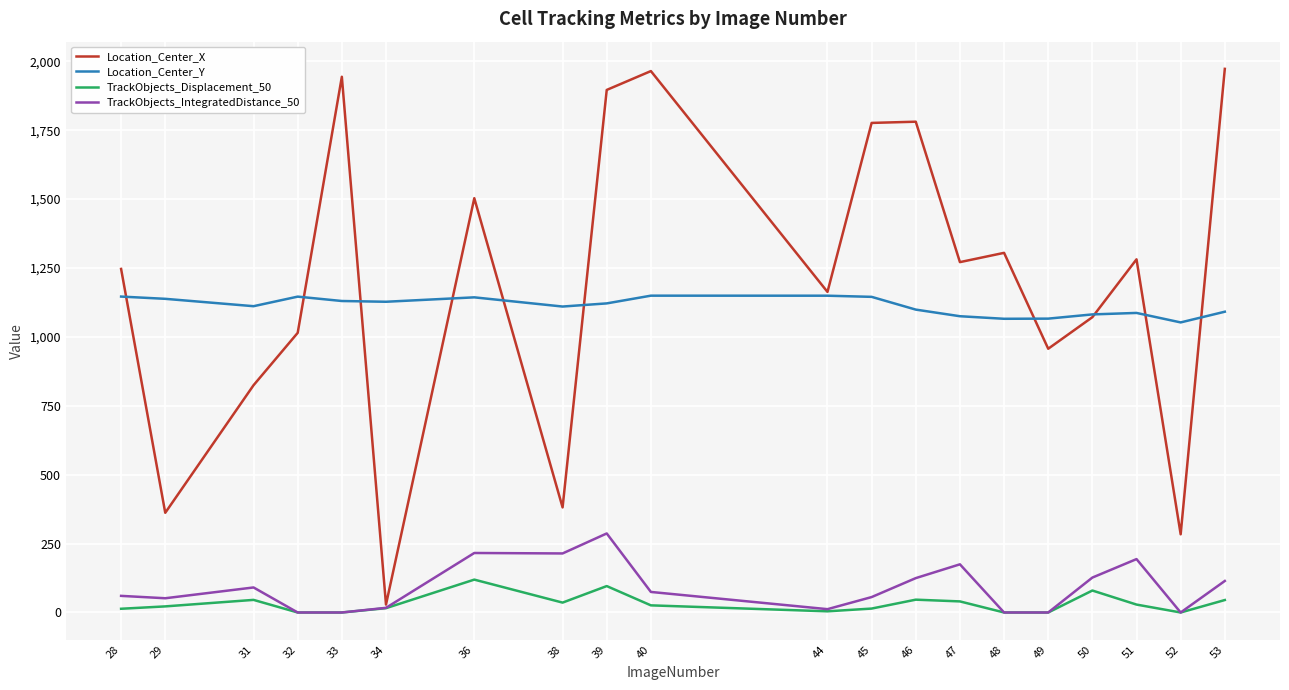

List the series in order of their peak value, highest first.

Location_Center_X, Location_Center_Y, TrackObjects_IntegratedDistance_50, TrackObjects_Displacement_50